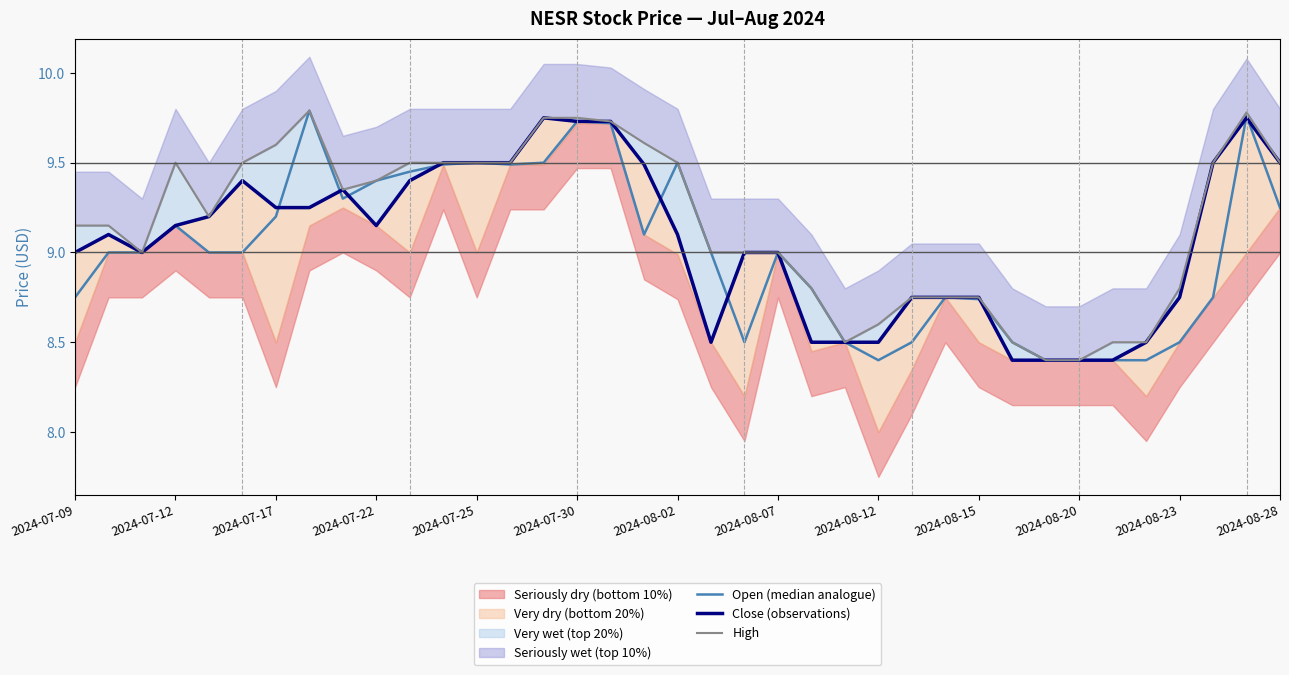

What is the total value across all series at 2024-08-23?

28.5